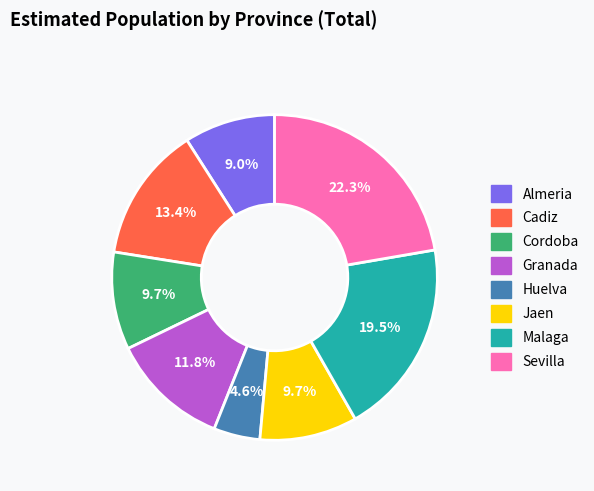

Approximately how many times larger is the value at Cordoba compared to Huelva?

2.1